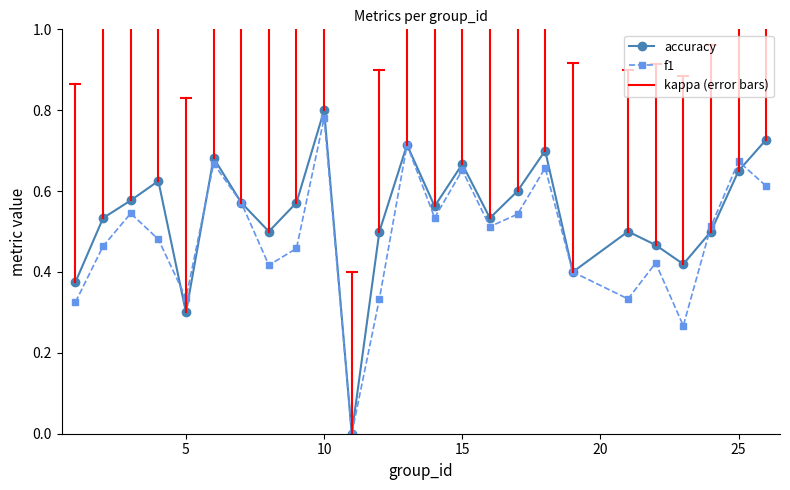

List the series in order of their overall mean, lowest first.

f1, accuracy